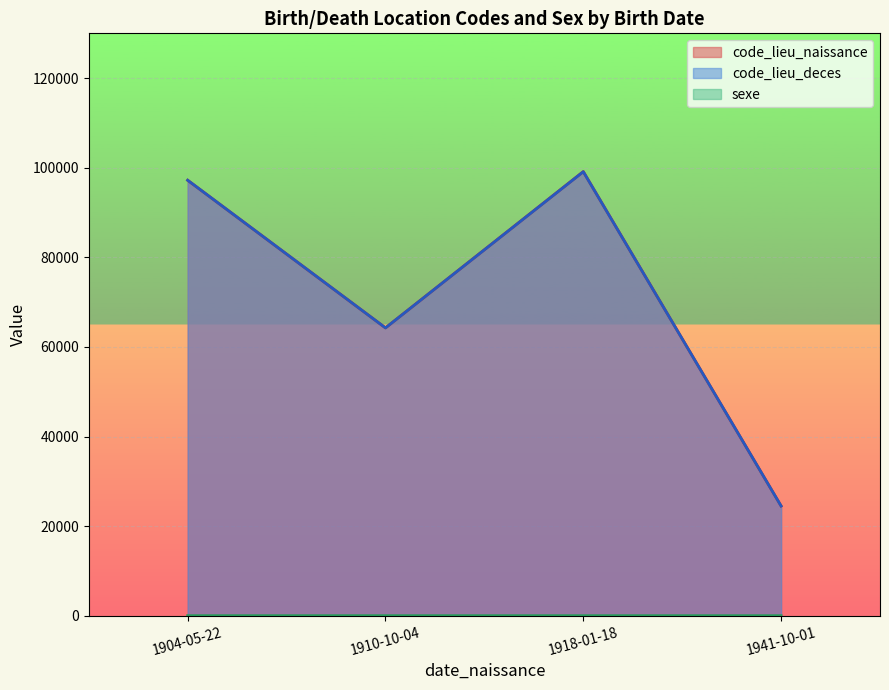

What is the sum of all code_lieu_naissance values?

285076